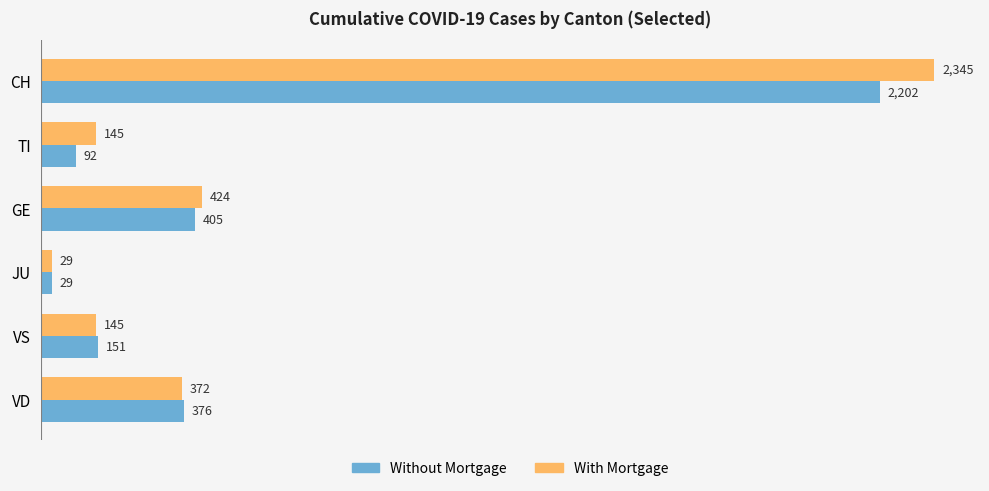

Where is Without Mortgage nearest to the value 1115?

GE